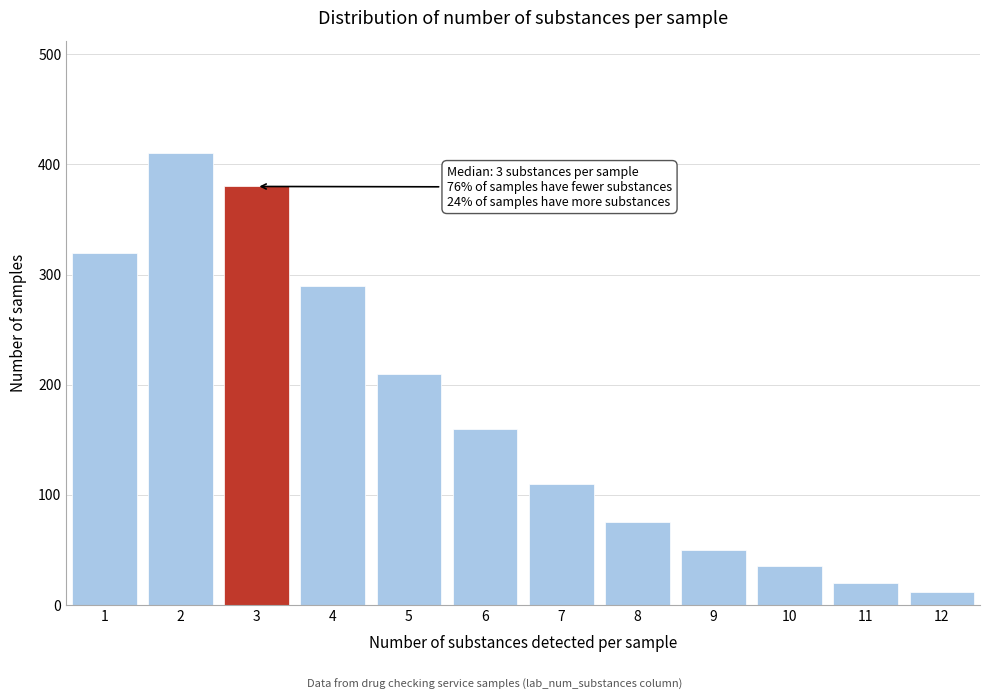

Reading left to right, what are all the values shown in this chart?

320	410	380	290	210	160	110	75	50	35	20	12